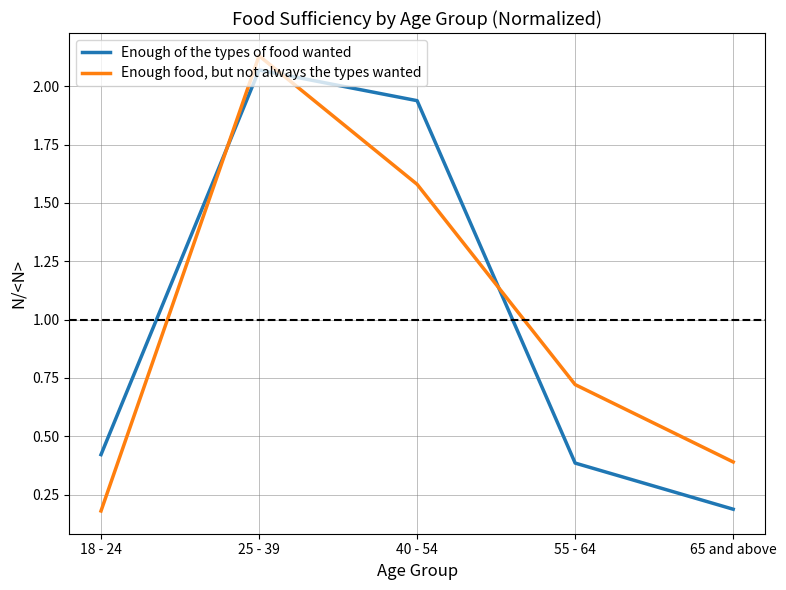

Is the value of Enough of the types of food wanted at 18 - 24 greater than the value of Enough food, but not always the types wanted at 65 and above?

Yes